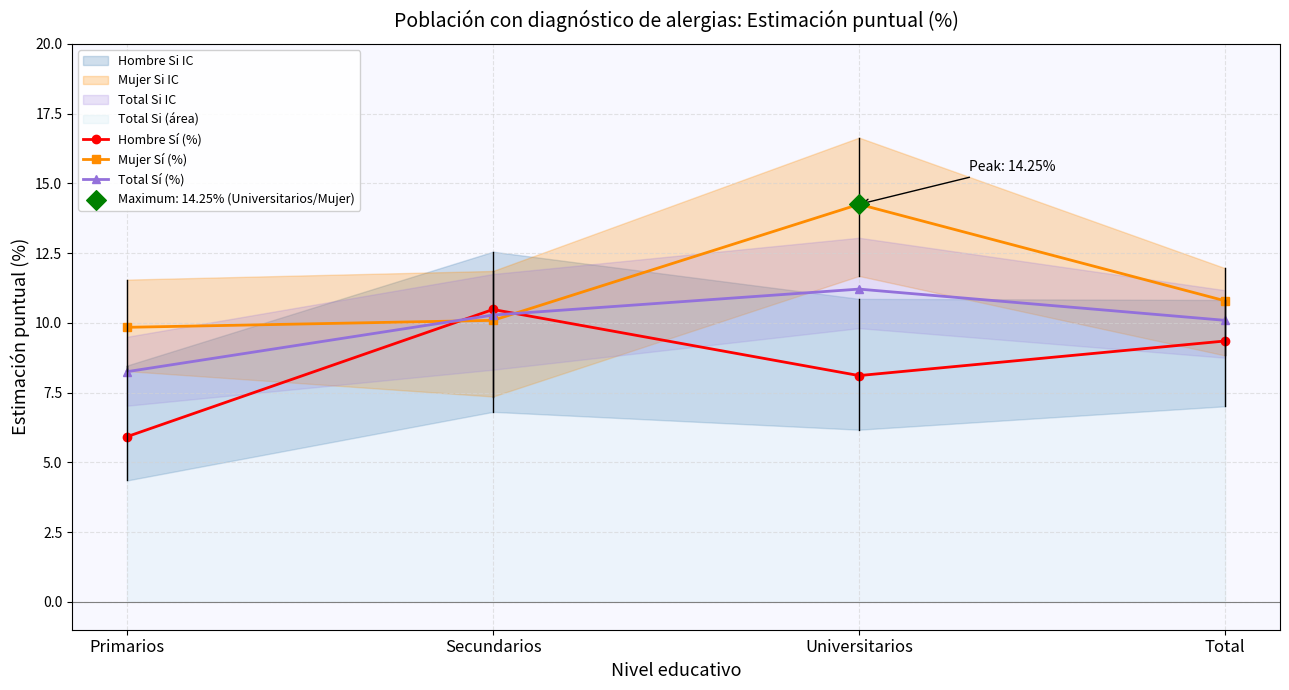

Which series has the largest total across all categories?

Mujer Sí (%)